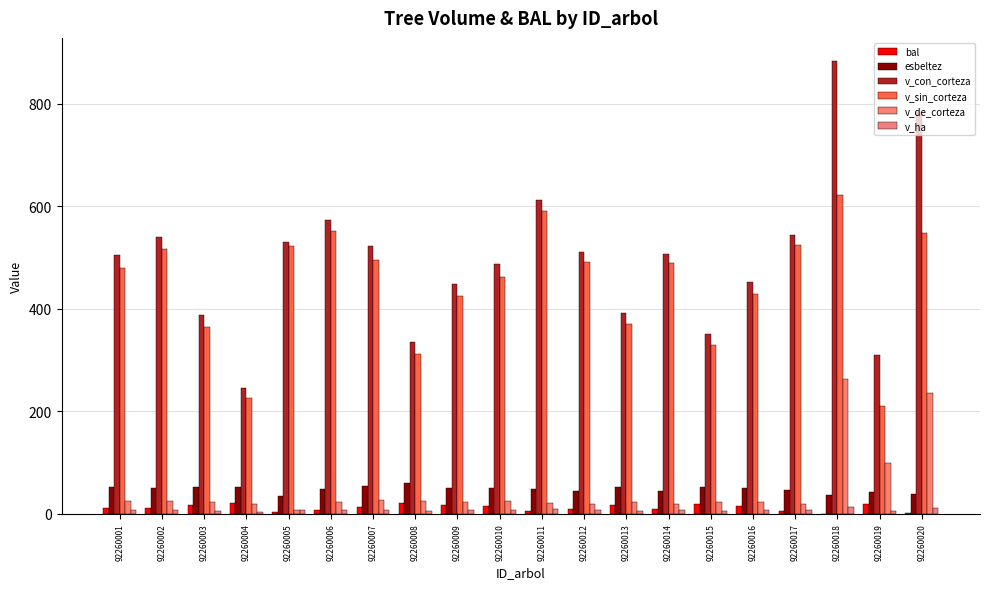

Which category has the highest value in the v_con_corteza series?

92260018